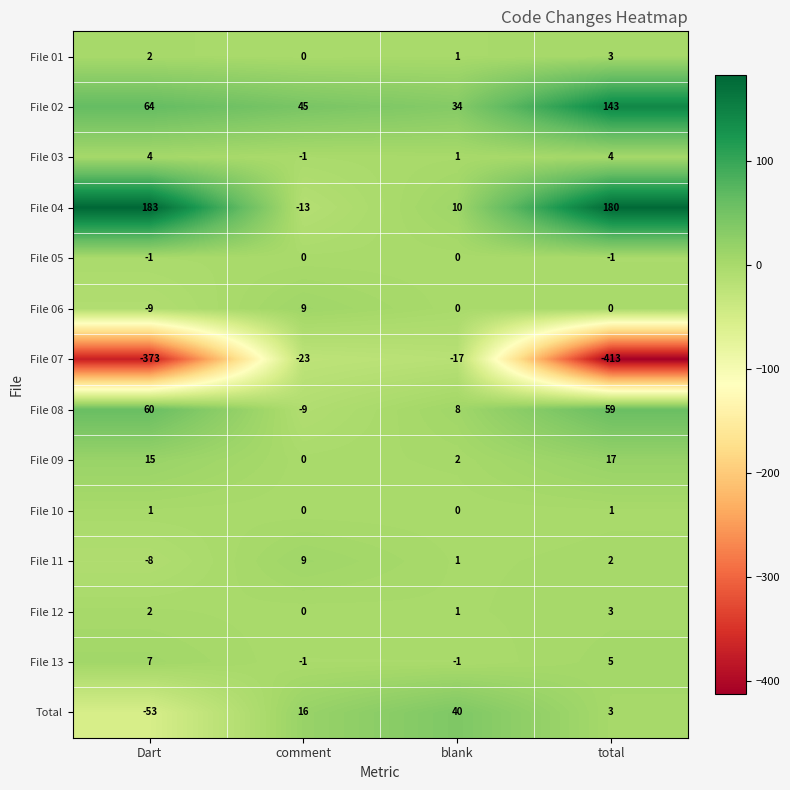

Which series has the largest total across all categories?

File 04